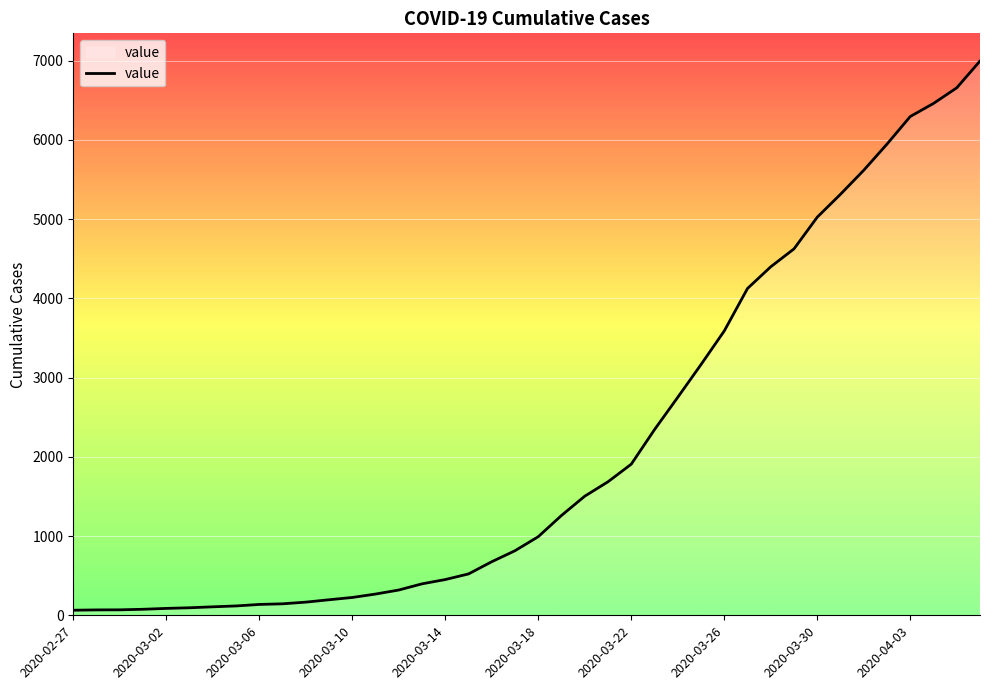

What is the difference between the maximum and second lowest values?

6926